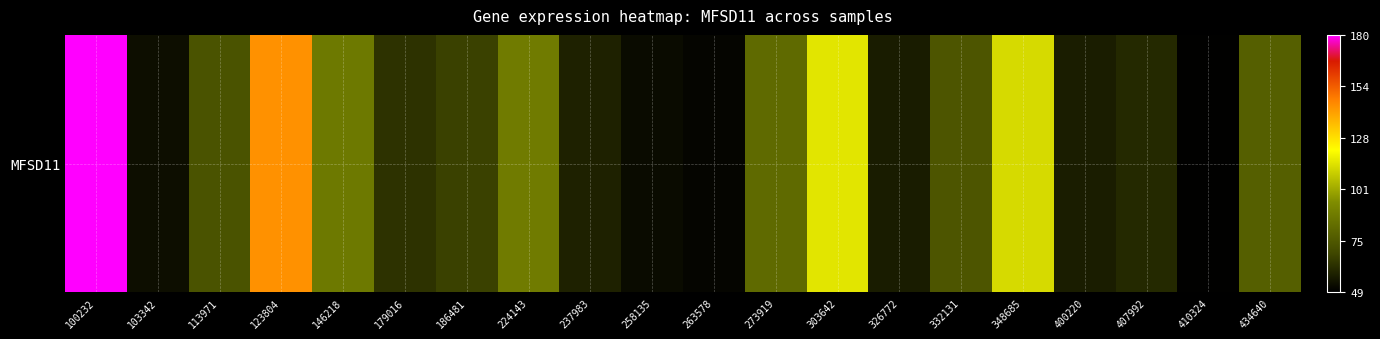

What is the difference between the values at 303642 and 237983?

56.9